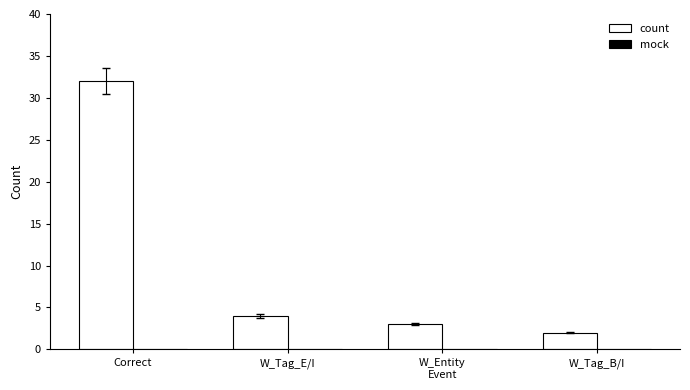

How many distinct data groups are displayed?

1